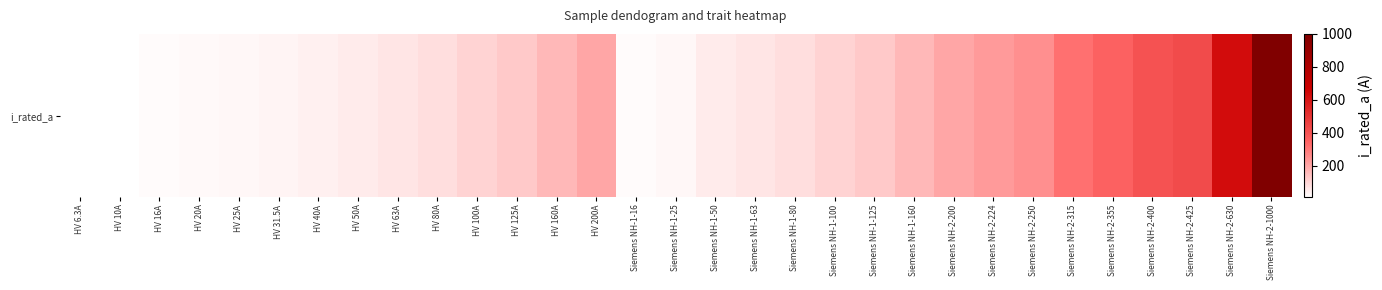

Which label corresponds to the smallest value in the chart?

HV 6.3A